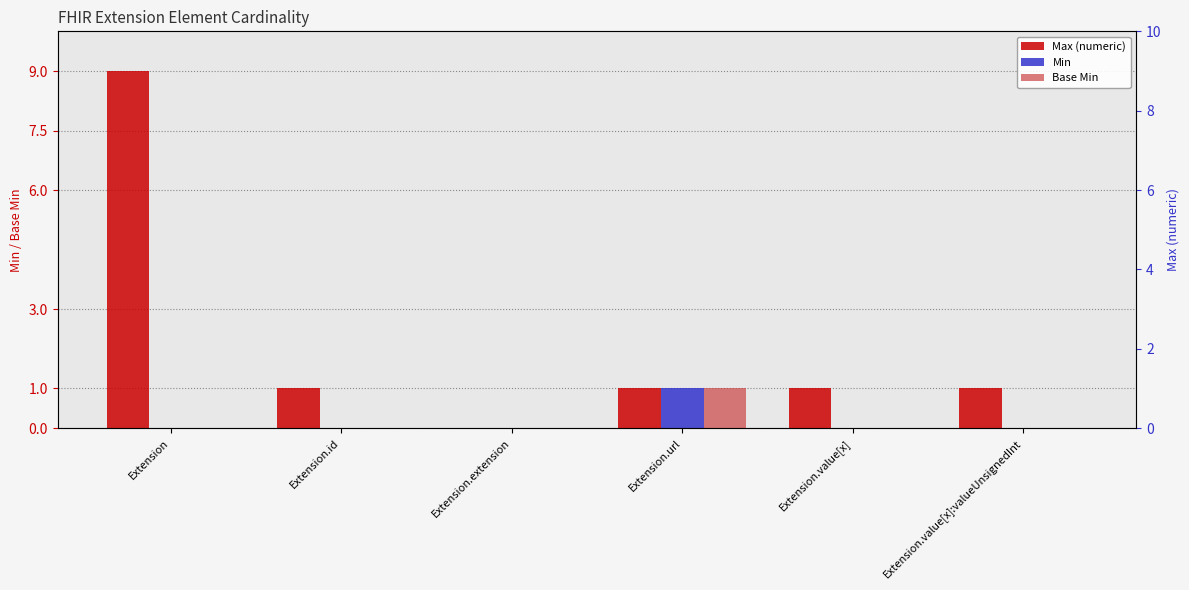

Is the value of Min at Extension.extension greater than the value of Base Min at Extension.extension?

No